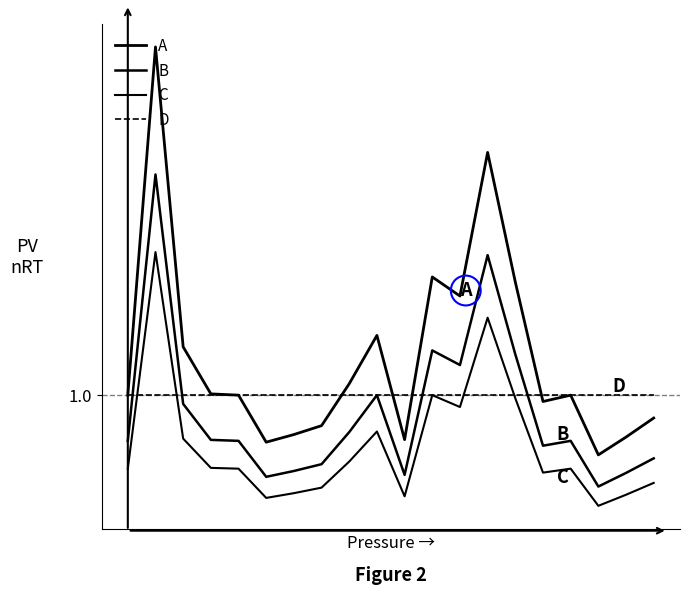

Rank the series by their average value, from lowest to highest.

C, B, D, A